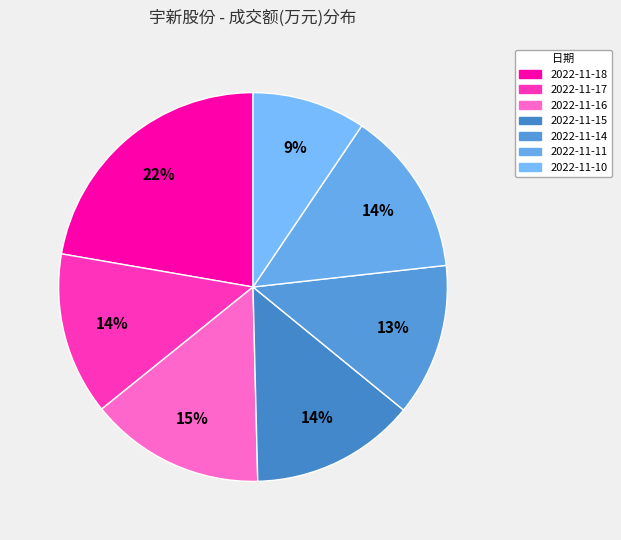

Does 2022-11-14 account for over 50% of the chart?

No